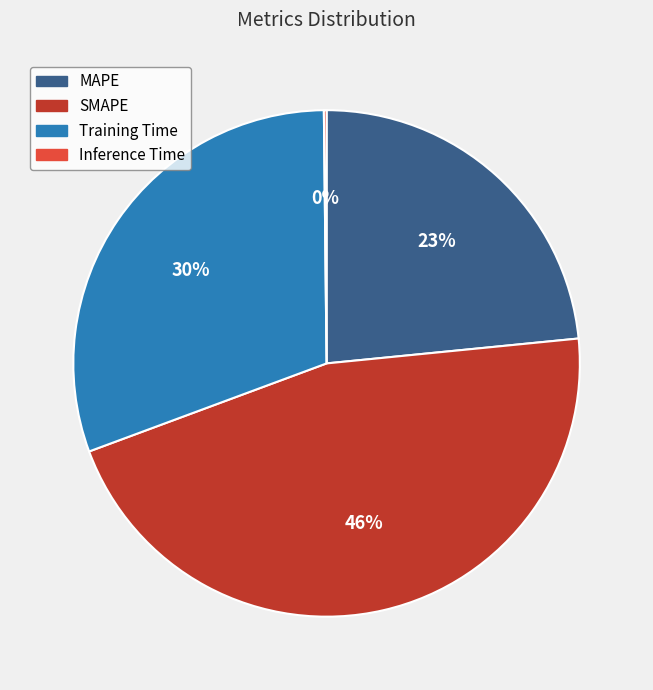

Combined, do SMAPE and Training Time account for over 50%?

Yes